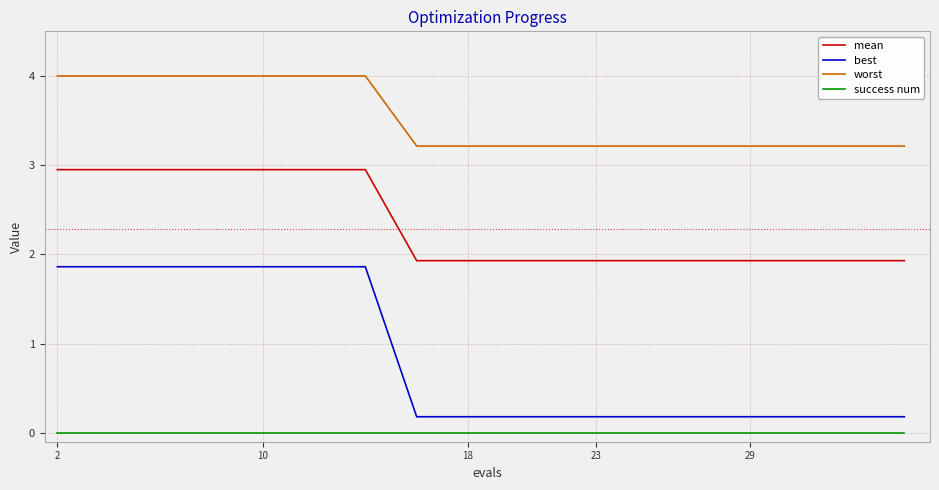

Which series has the widest spread of values?

best